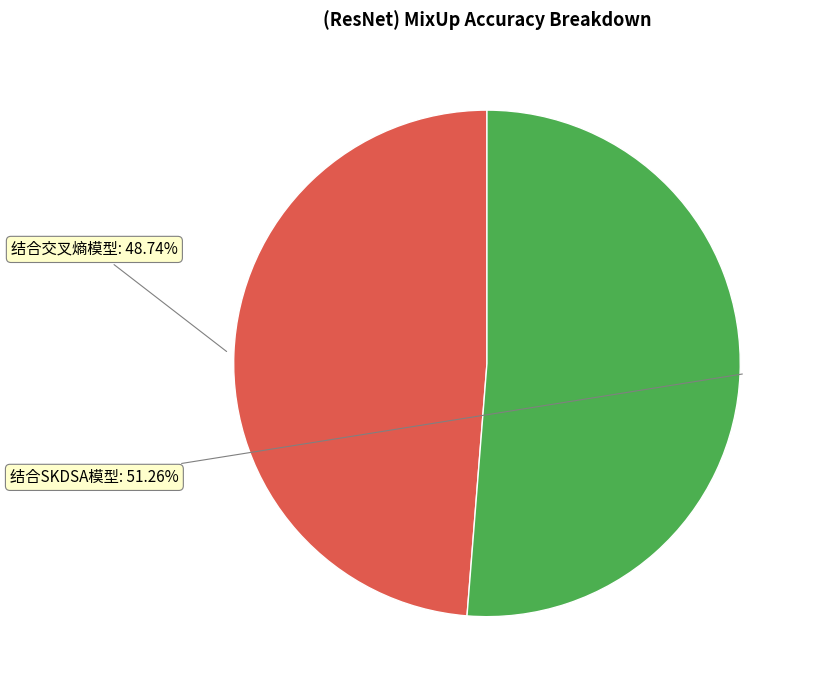

Does 结合SKDSA模型 account for over 50% of the chart?

Yes